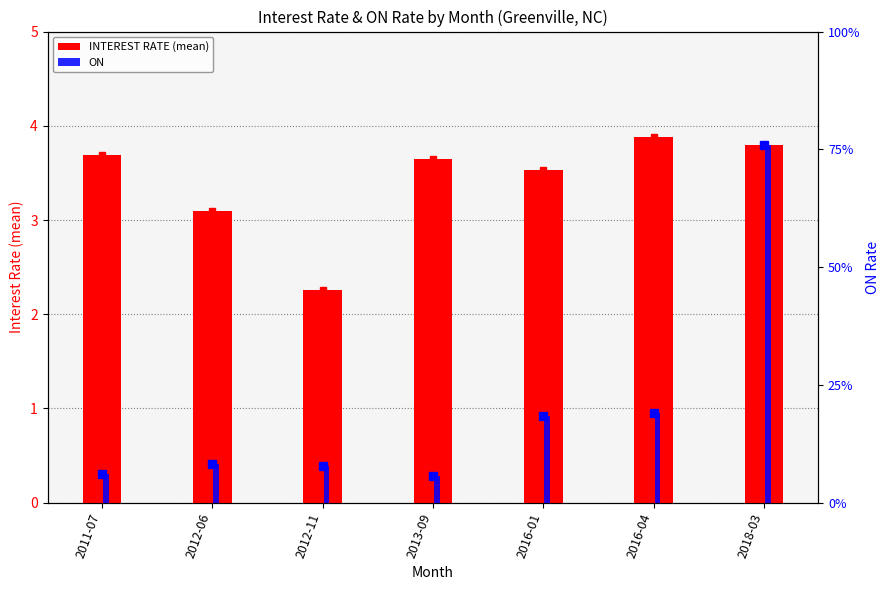

What are all the series names shown in the legend?

INTEREST RATE (mean), ON